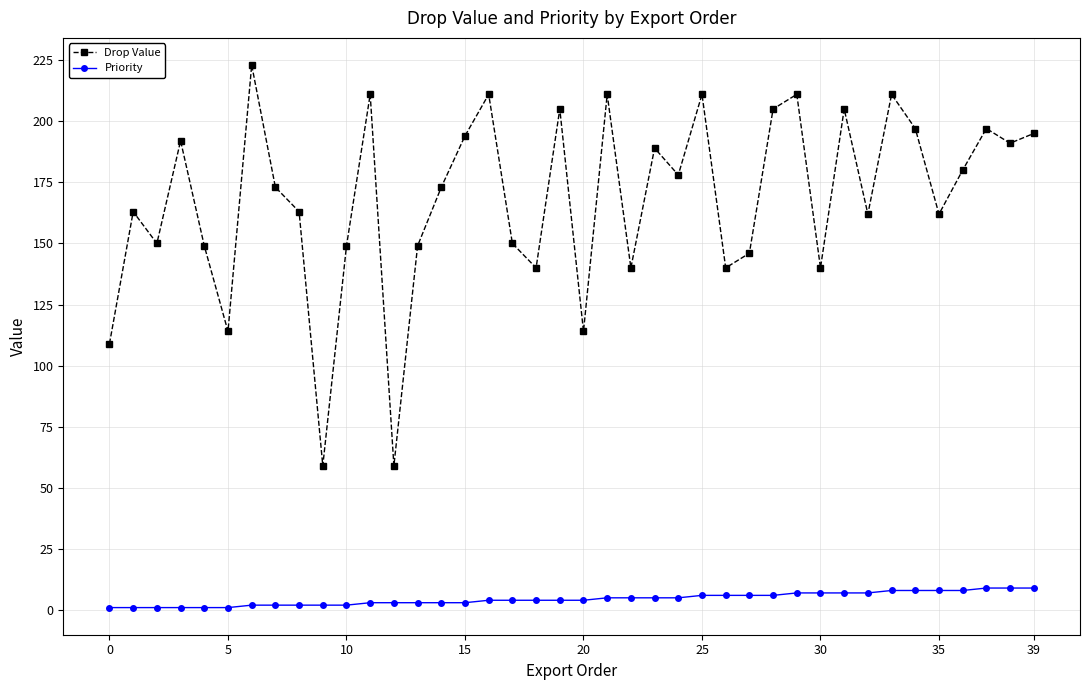

List the series in order of their peak value, highest first.

Drop Value, Priority